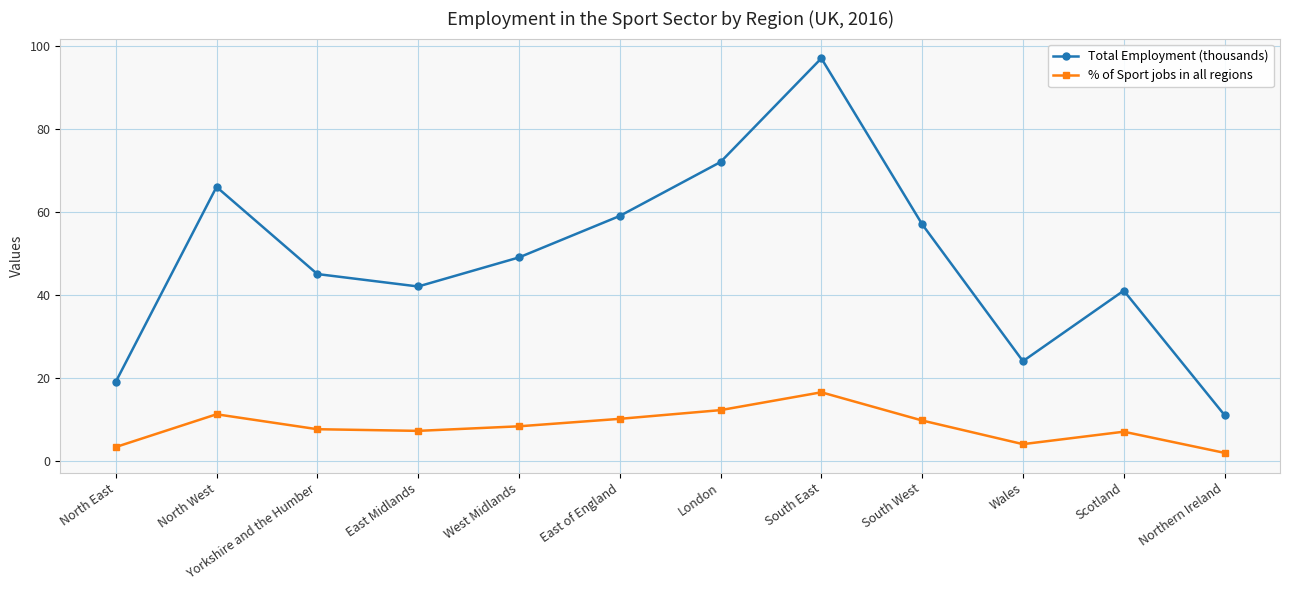

Between North East and East of England, which series saw the biggest shift?

Total Employment (thousands)